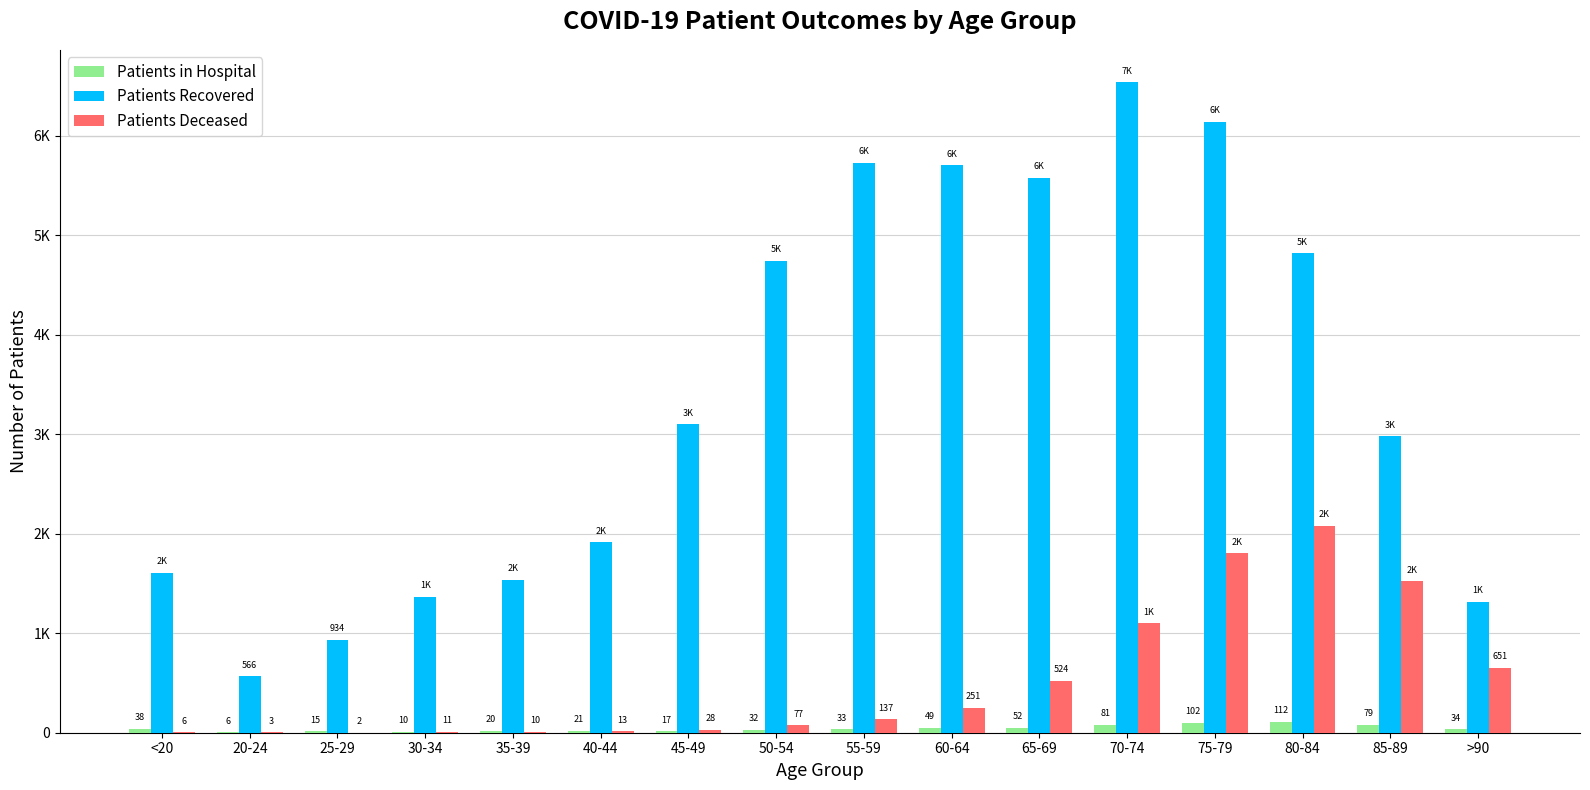

Which series has the largest total across all categories?

Patients Recovered